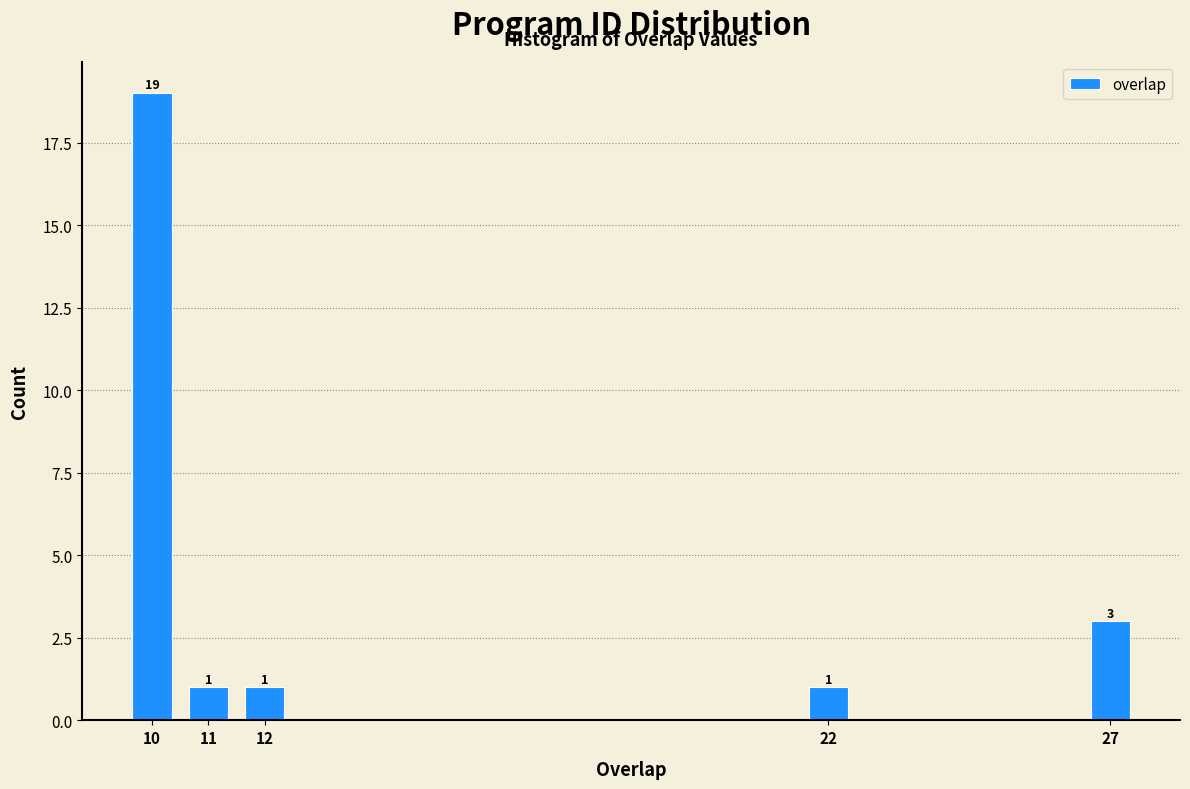

Reading left to right, list all the values displayed in this chart.

10=19	11=1	12=1	22=1	27=3